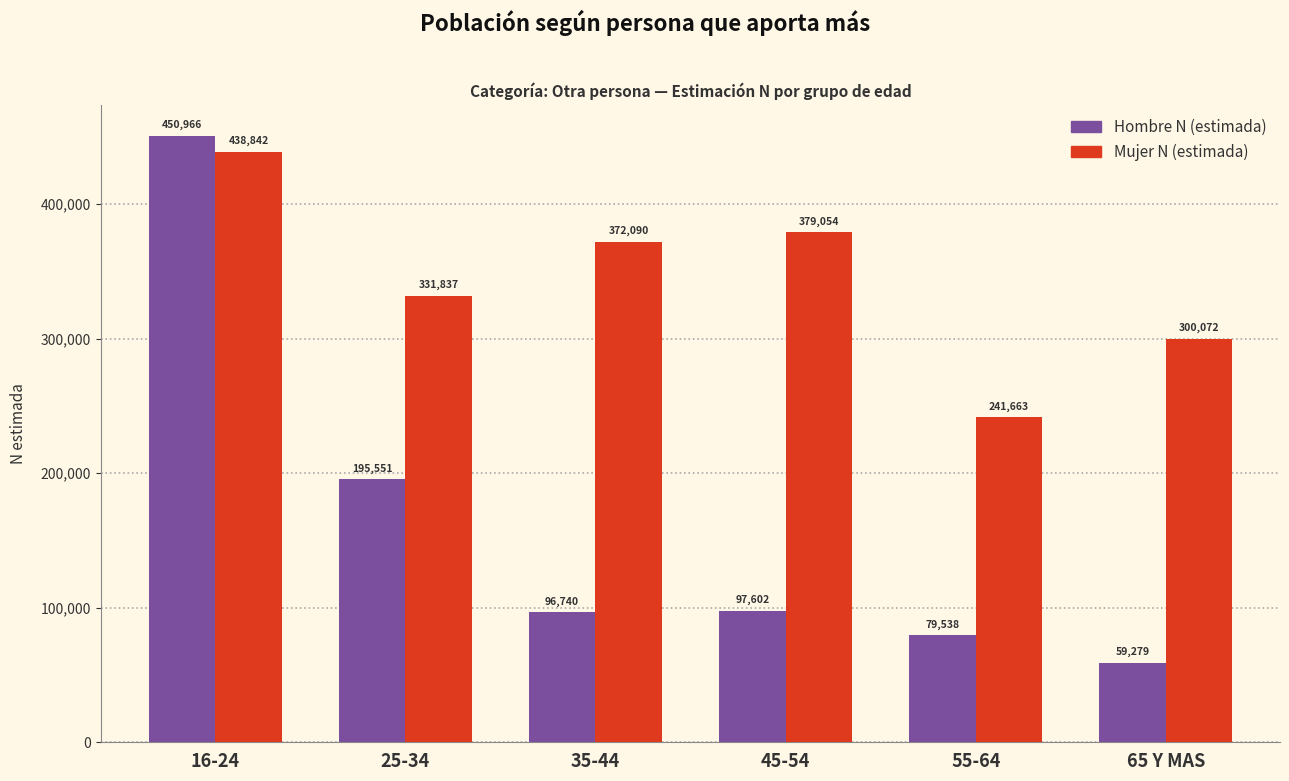

Reading left to right, what are all the values shown in this chart?

Hombre N (estimada): 16-24=450966	25-34=195551	35-44=96740	45-54=97602	55-64=79538	65 Y MAS=59279
Mujer N (estimada): 16-24=438842	25-34=331837	35-44=372090	45-54=379054	55-64=241663	65 Y MAS=300072